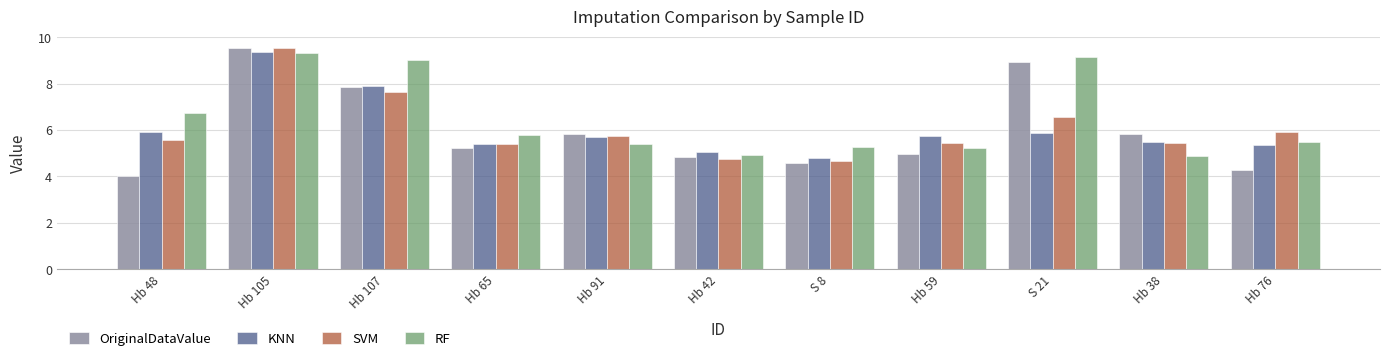

What is the label of the 6th bar from the left?

Hb 42